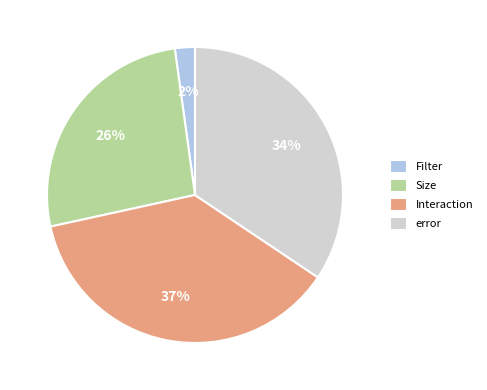

Which category has the biggest portion of the pie?

Interaction